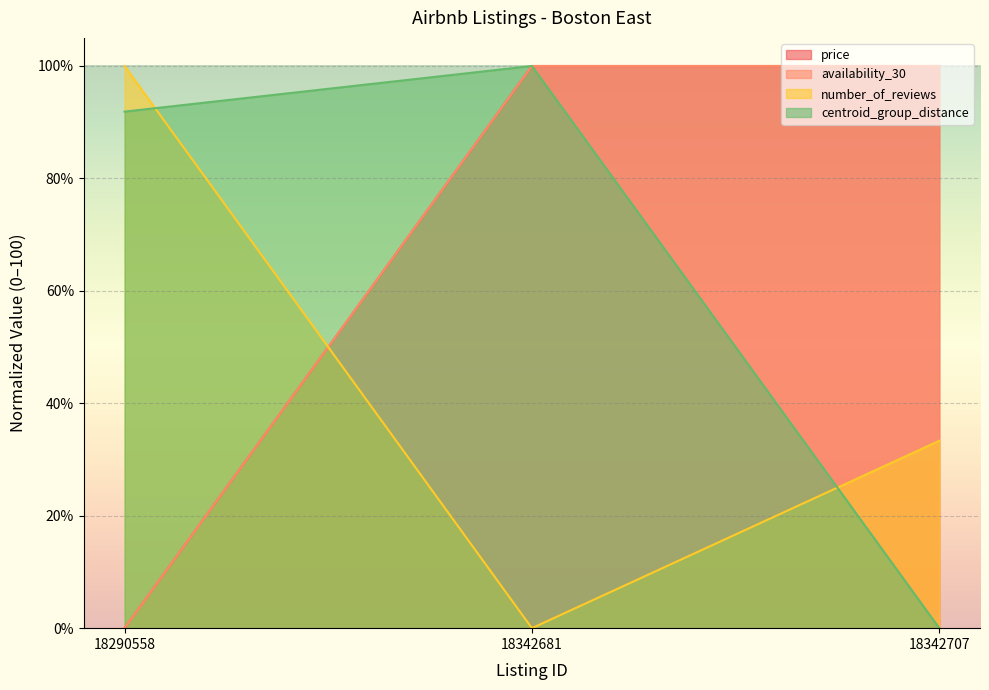

Which series changed the most between 18342681 and 18342707?

centroid_group_distance